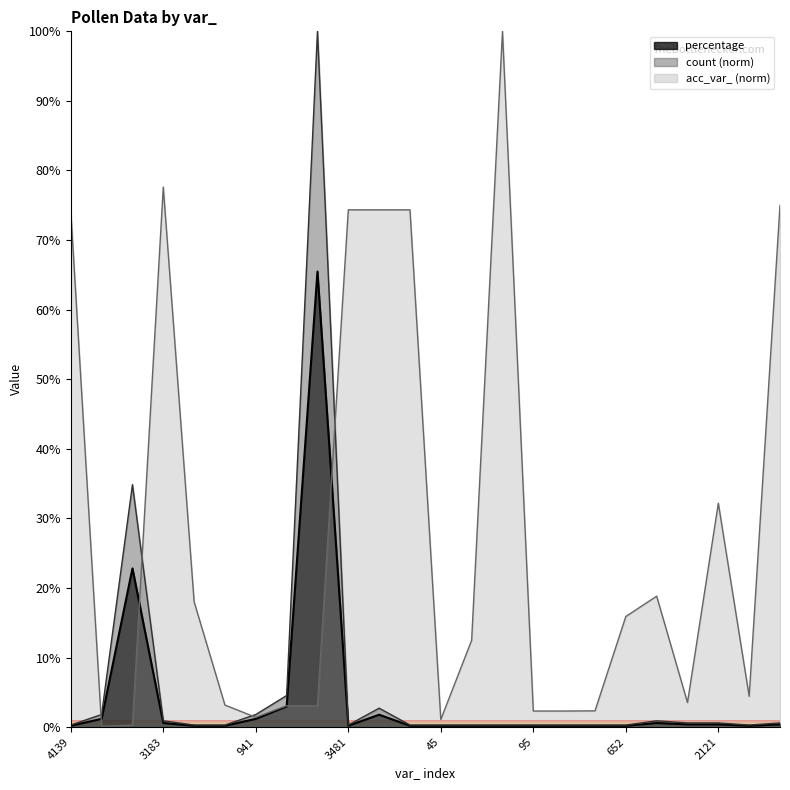

Which series has the largest total across all categories?

acc_var_ (norm)